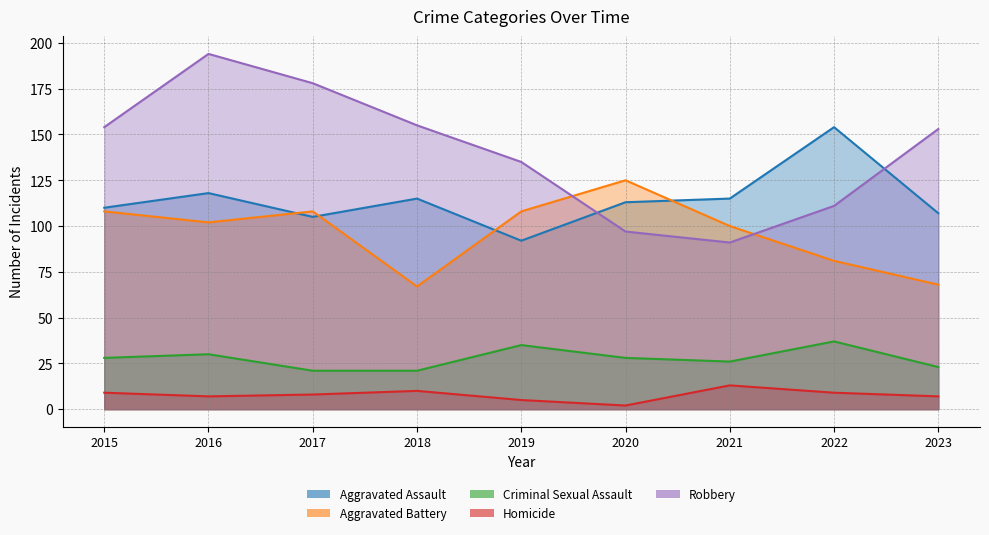

Where is the first local maximum for Robbery?

2016